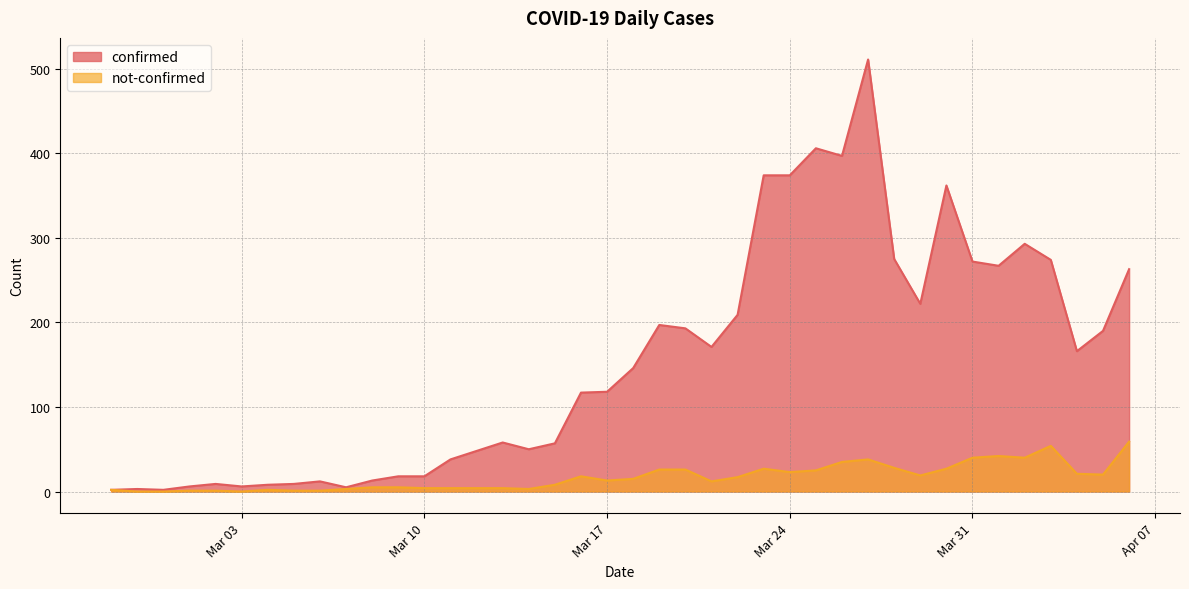

List the series in order of their overall mean, lowest first.

not-confirmed, confirmed